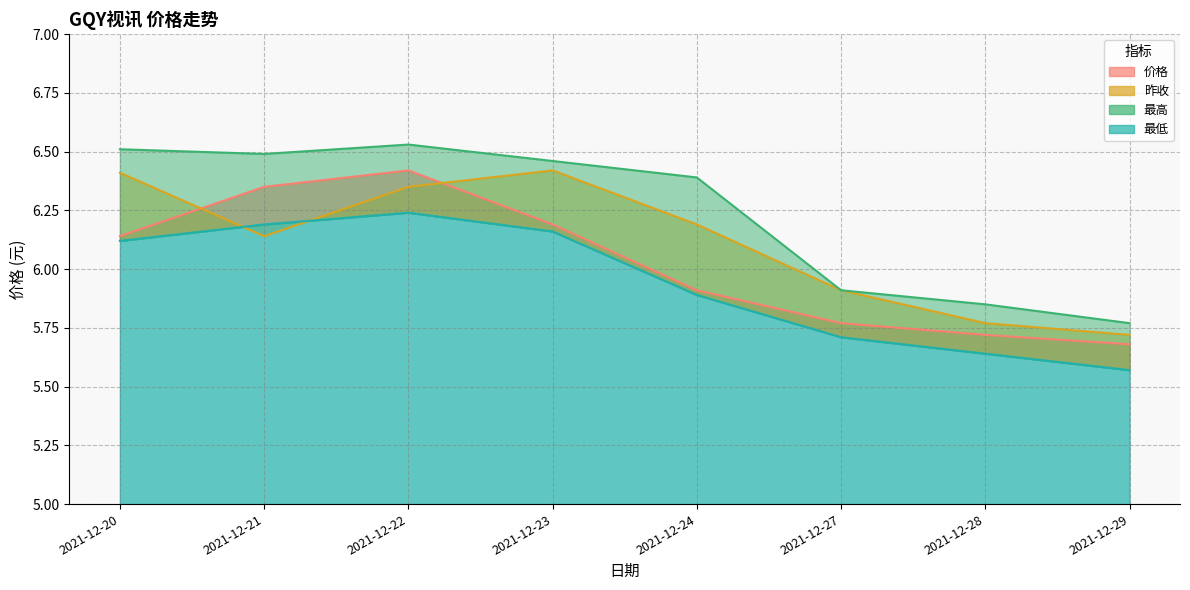

At 2021-12-22, list the series in order from largest to smallest.

最高, 价格, 昨收, 最低